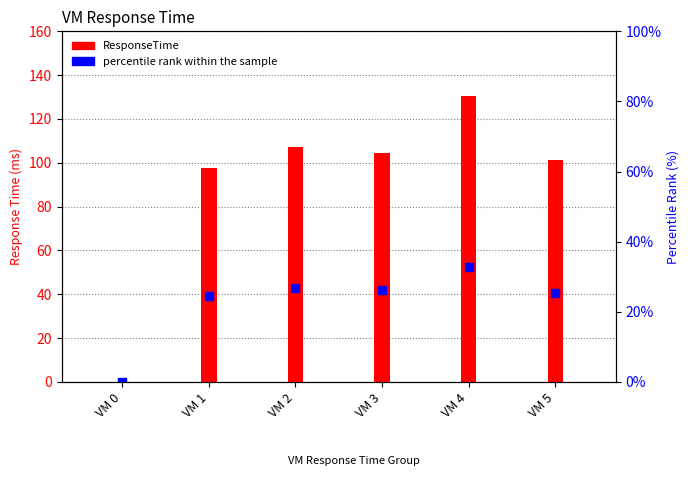

Which series reaches the minimum Y coordinate?

ResponseTime